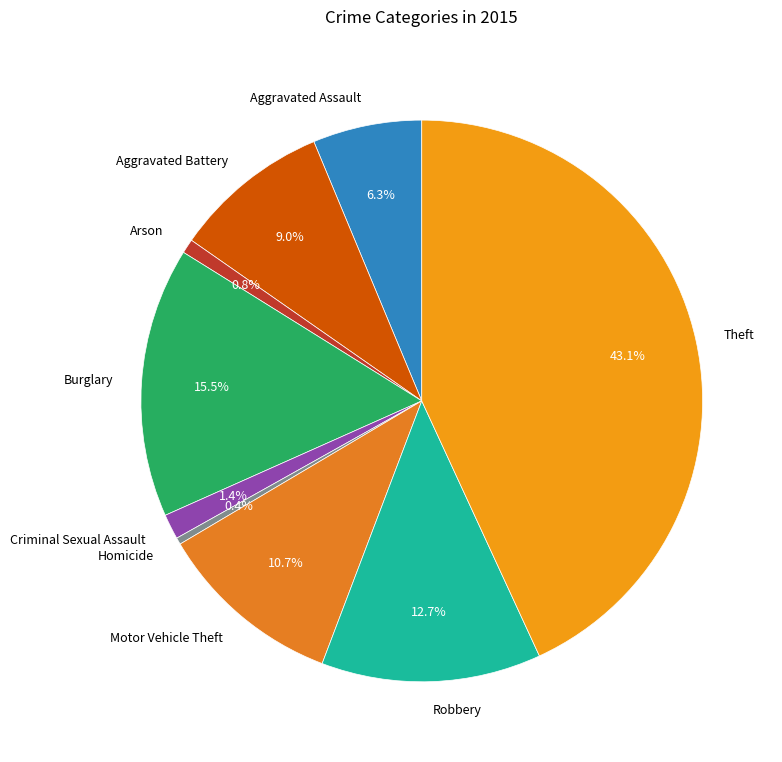

Approximately how many times larger is the value at Homicide compared to Criminal Sexual Assault?

0.3